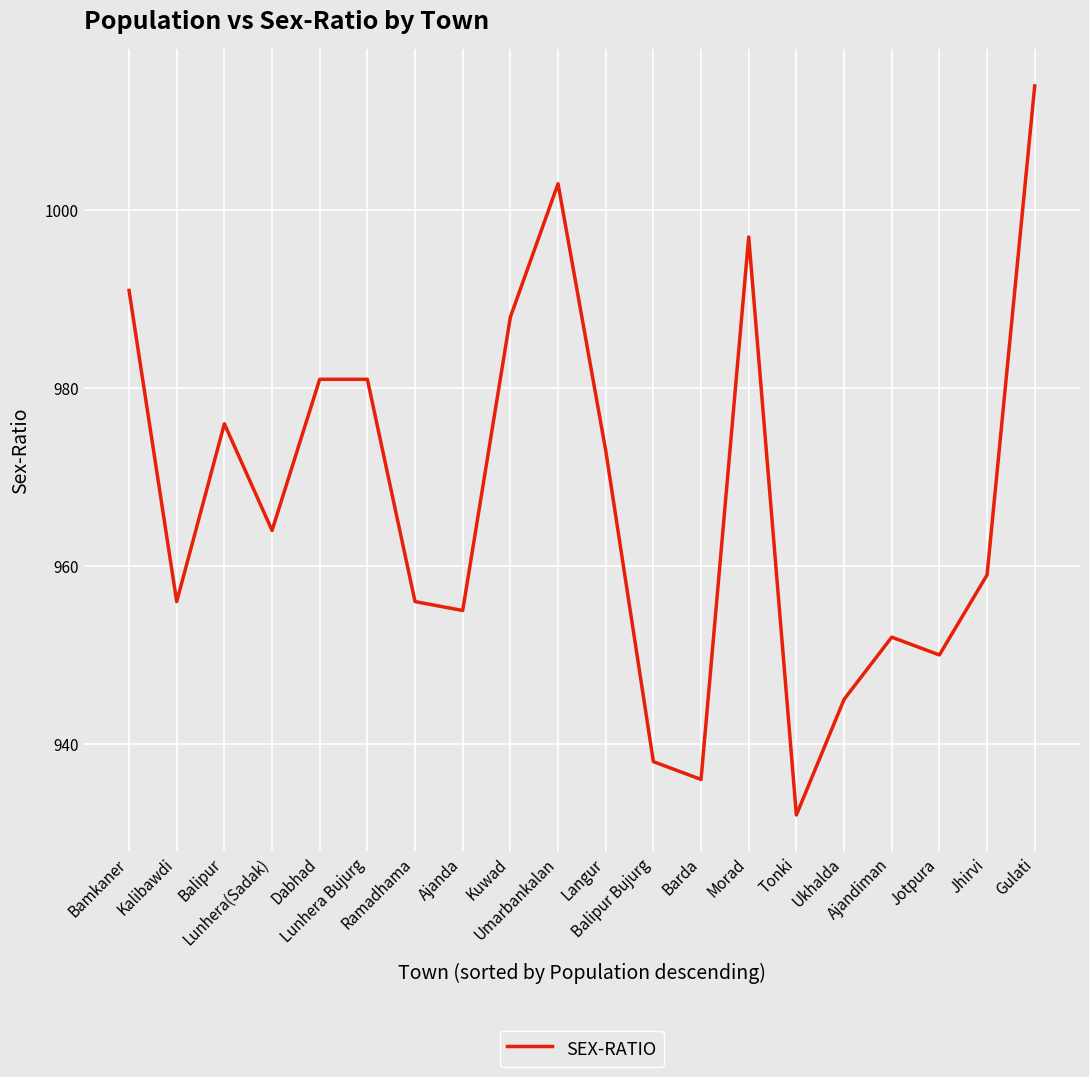

Which category has the lowest value across all series?

Tonki